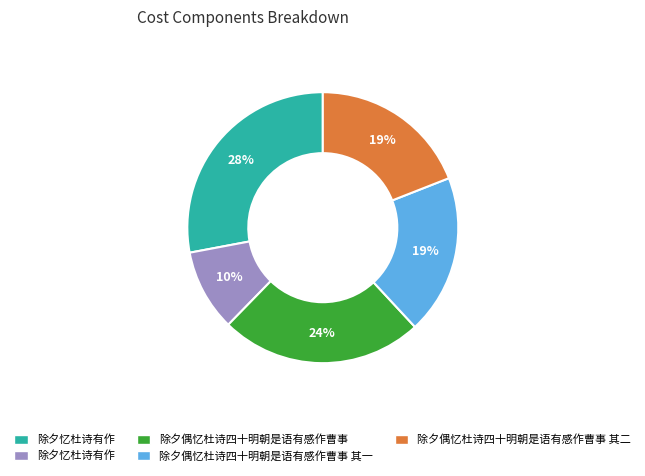

To the nearest percent, what is the average slice percentage?

20%